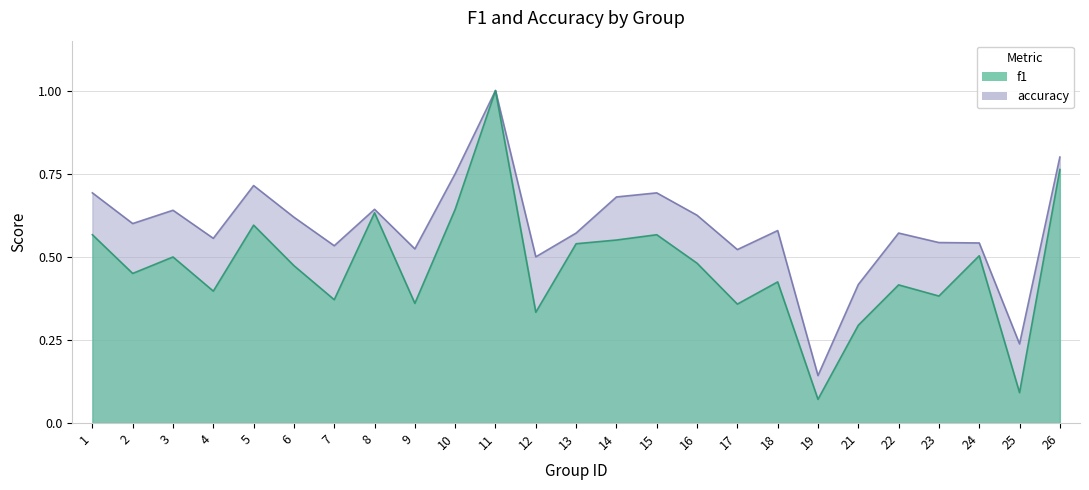

What is the sum of all accuracy values?

14.7